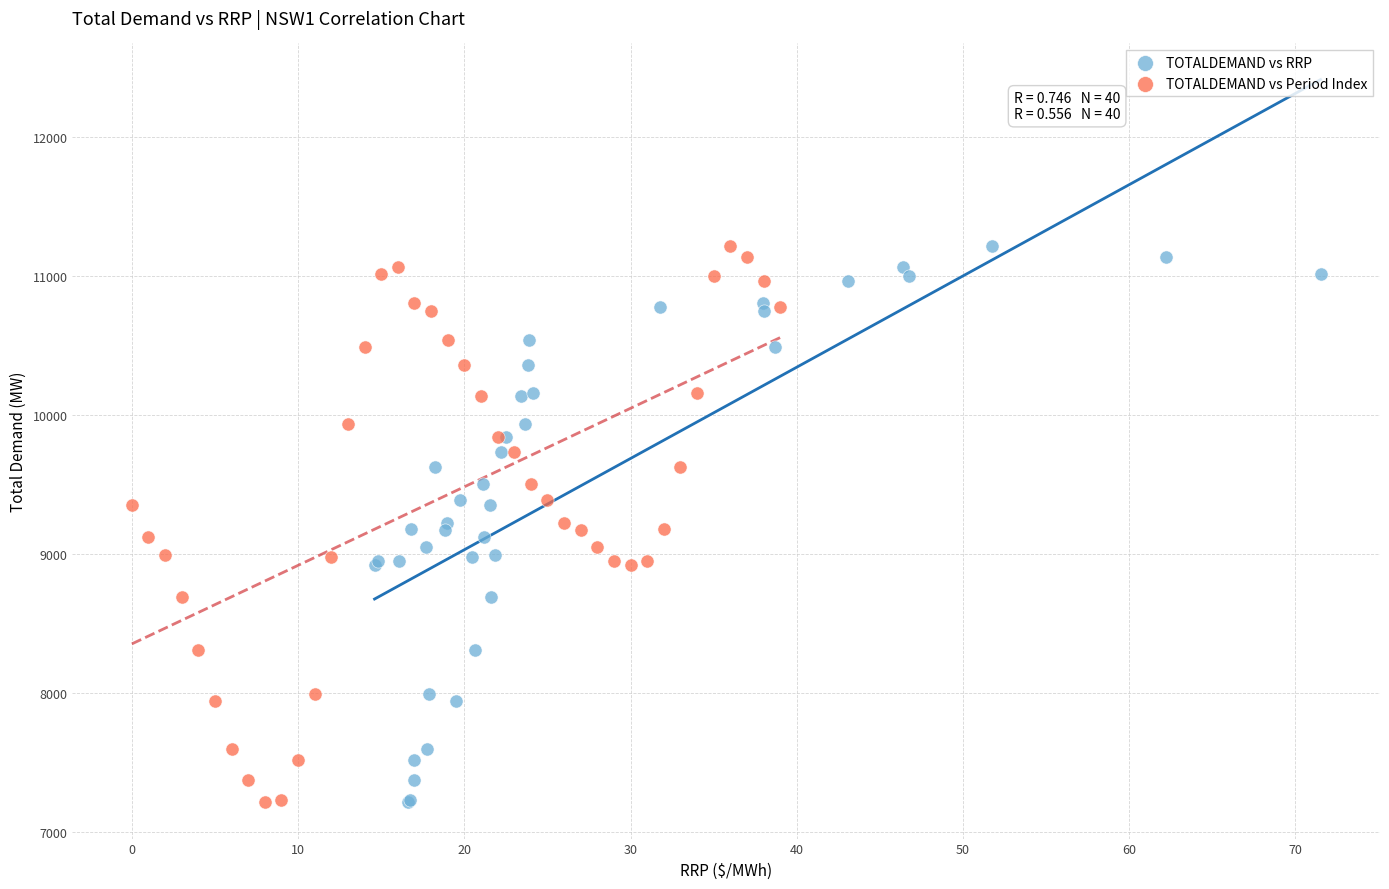

What are all the series names shown in the legend?

TOTALDEMAND vs RRP, TOTALDEMAND vs Period Index